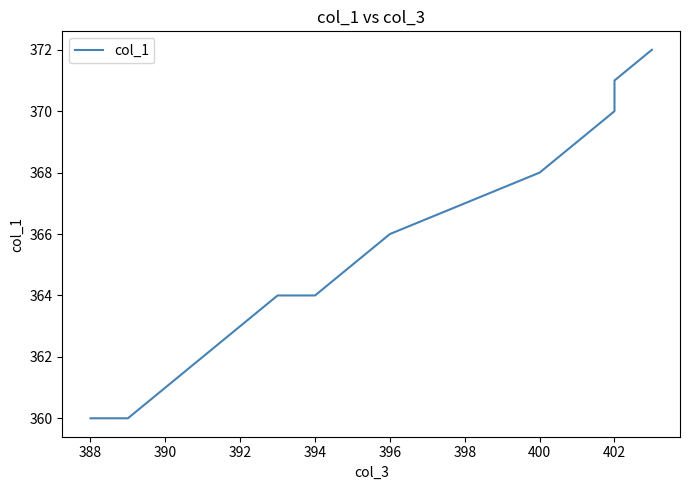

True or false: there are more than 1 points higher than both neighbors.

False